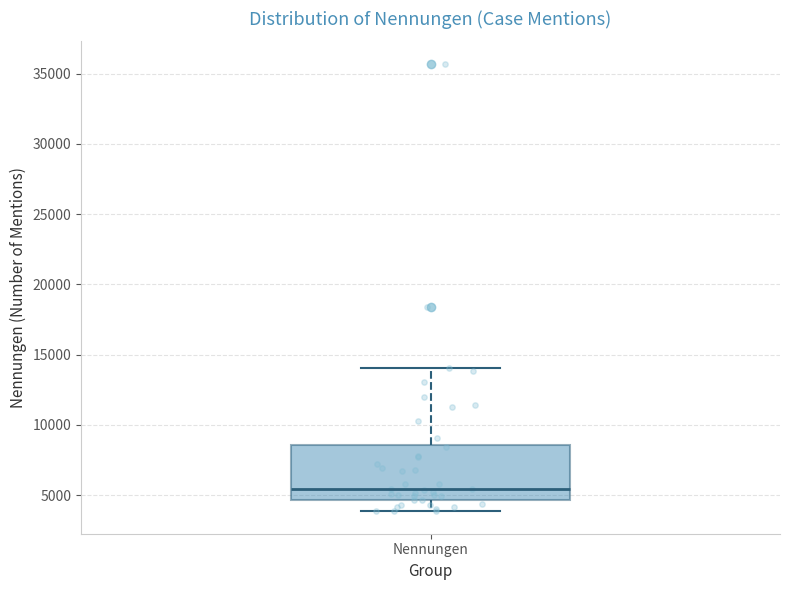

Transcribe this box plot: give where the median line is, the range the box spans, and where the two whiskers end, as read against the y-axis. The values are not printed on the chart, so give them approximately, as read against the axis.

median 5500, box 4500 to 8500, whiskers 4000 to 14000